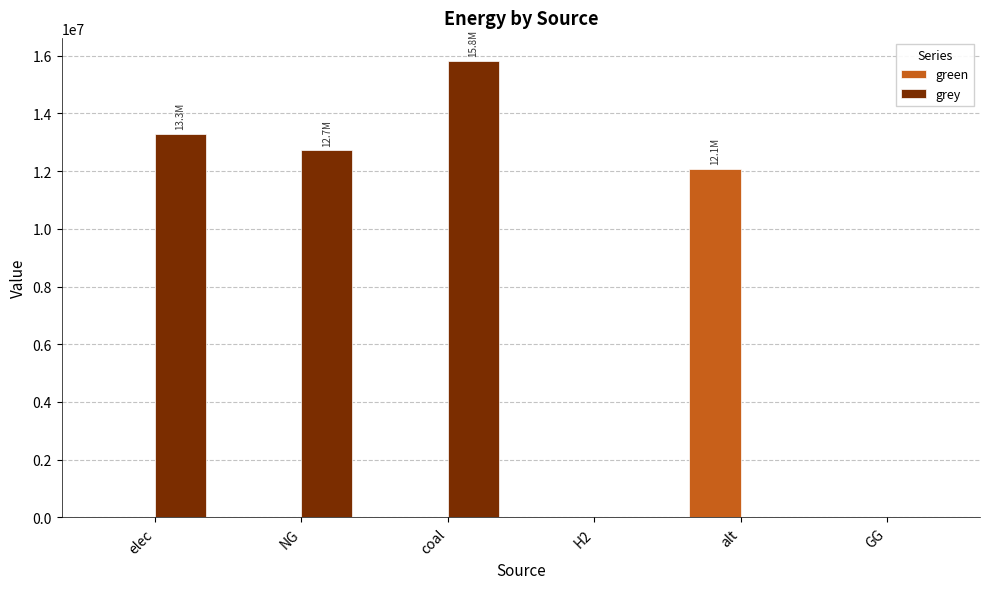

Which series has the widest spread of values?

grey